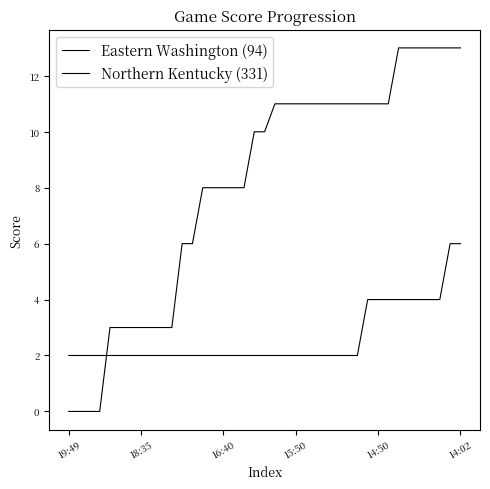

Does the chart have visible grid lines?

No